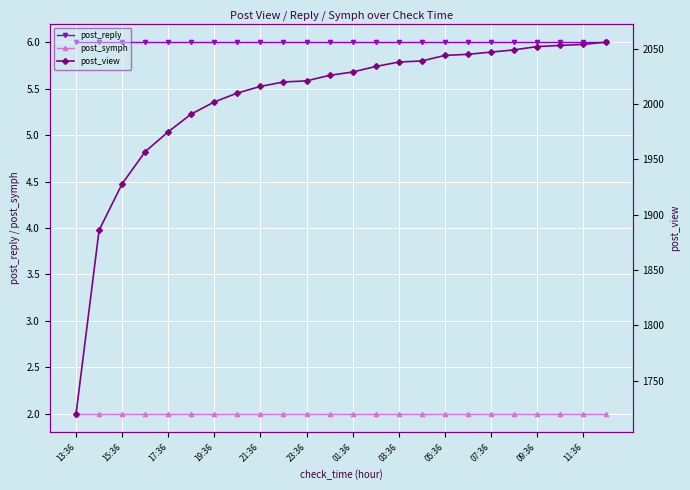

Is it true that post_reply equals 6 at 07:36?

True